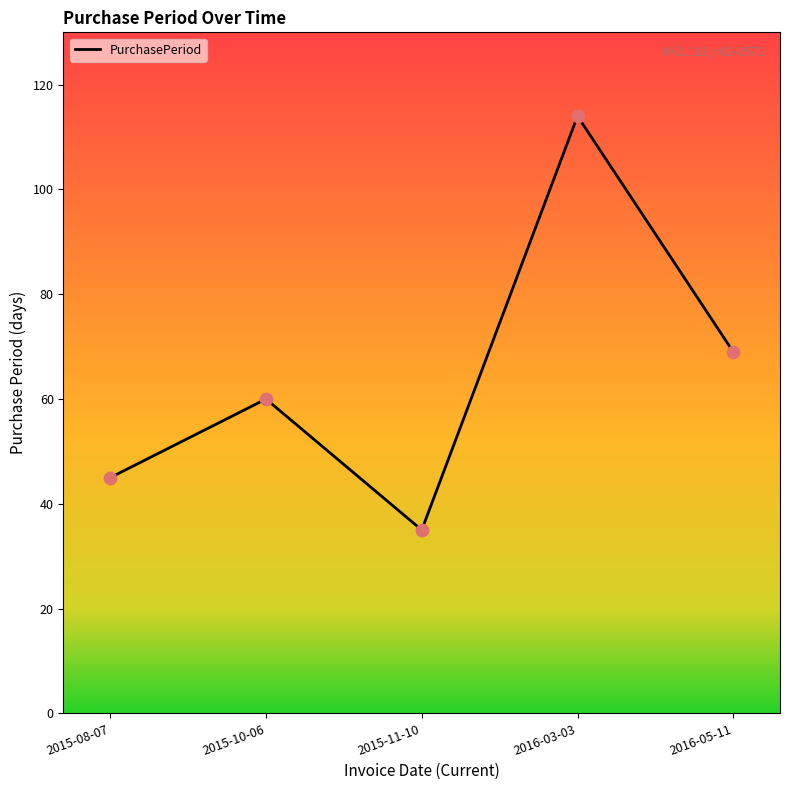

Between 2015-10-06 and 2016-05-11, which is larger?

2016-05-11